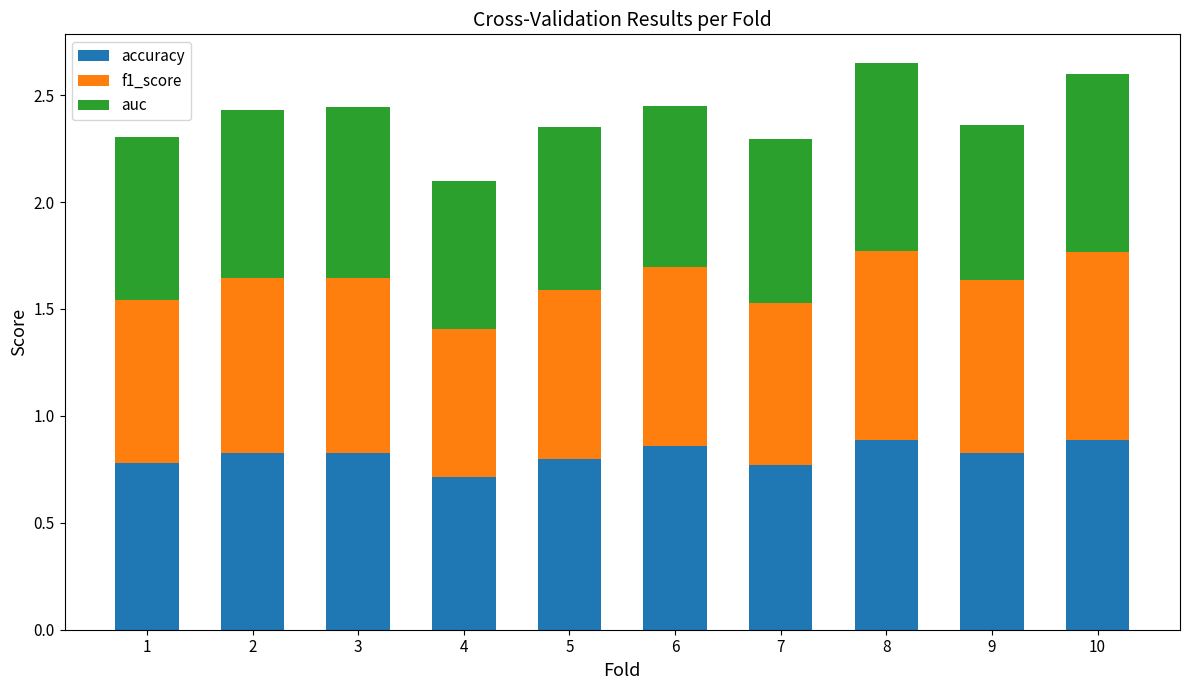

What is the total value across all series at 10?

2.6